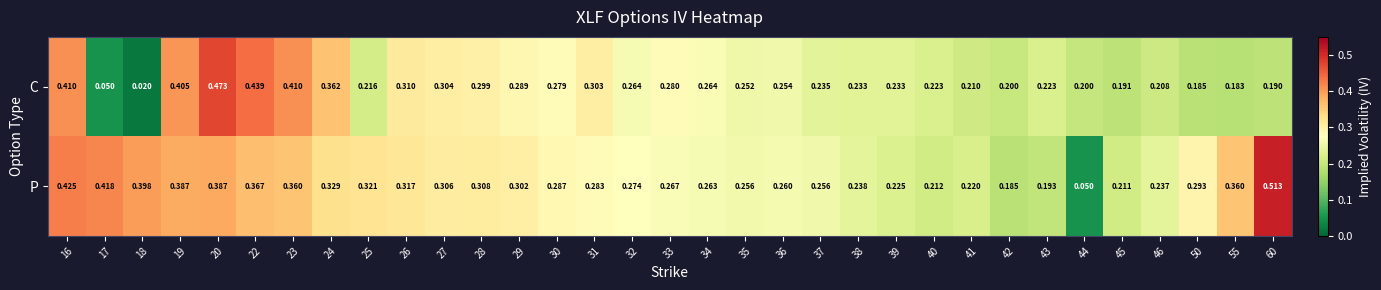

Rank the series by their maximum value, from highest to lowest.

P, C